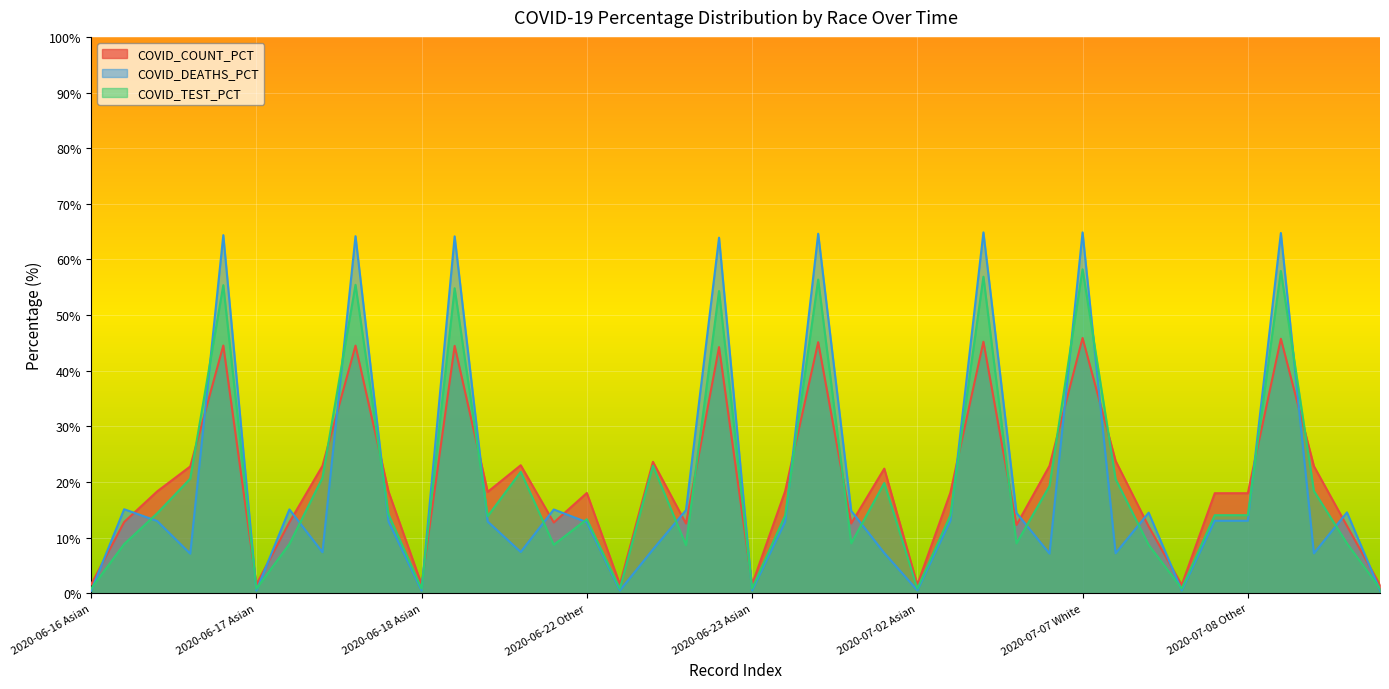

Is it true that COVID_TEST_PCT equals 7.7 at 2020-06-18 Other?

False